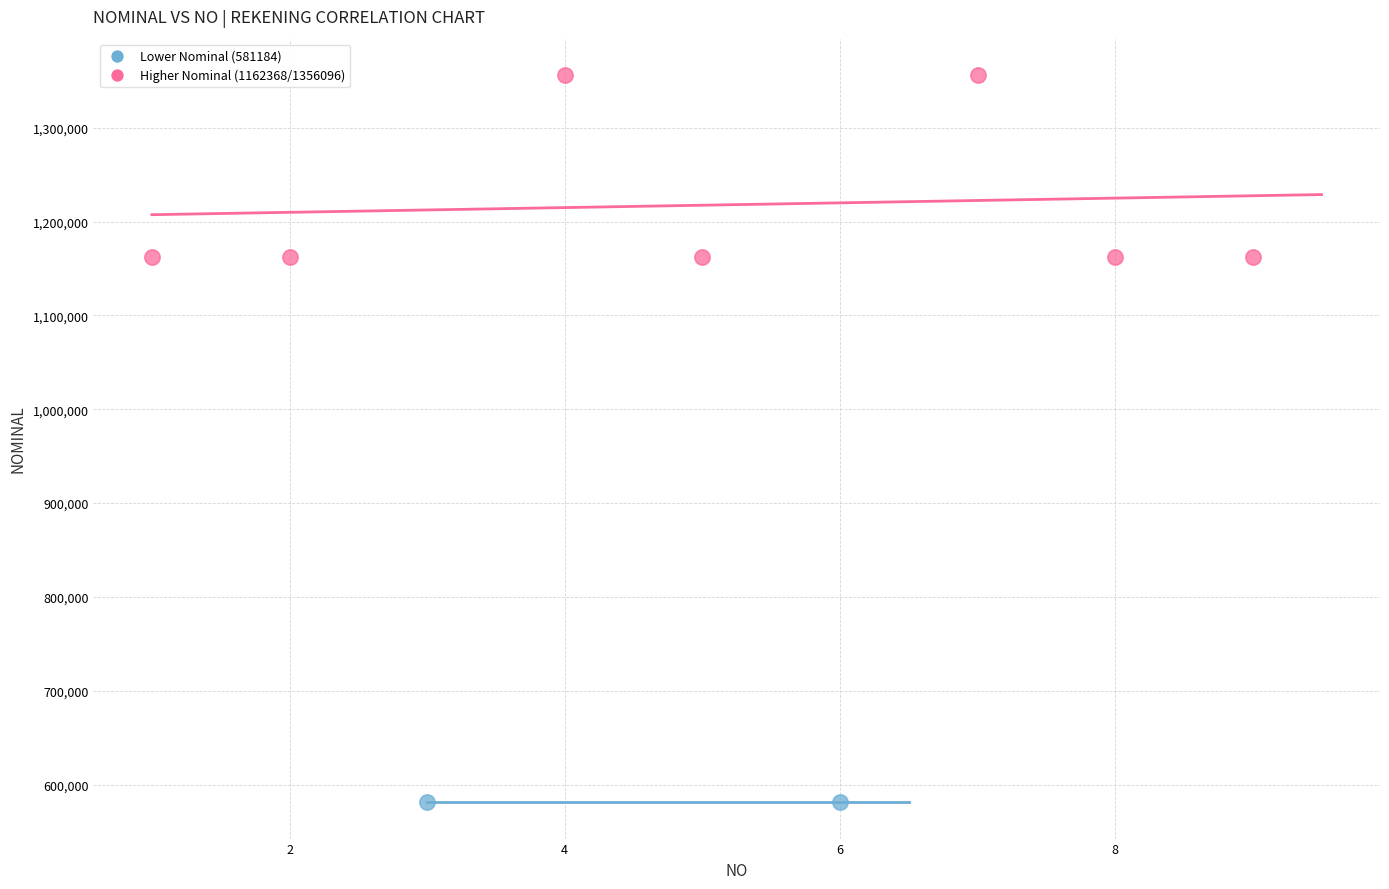

What are all the series names shown in the legend?

Lower Nominal (581184), Higher Nominal (1162368/1356096)